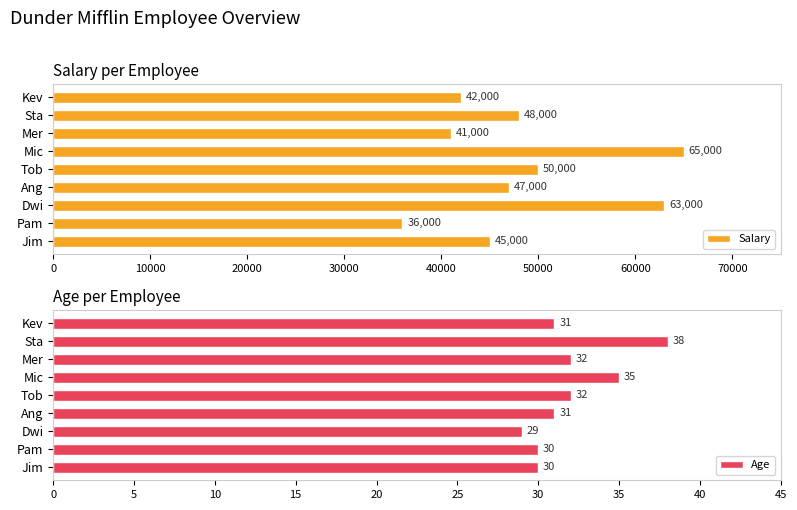

Are the bars grouped side by side (vs. stacked)?

Yes